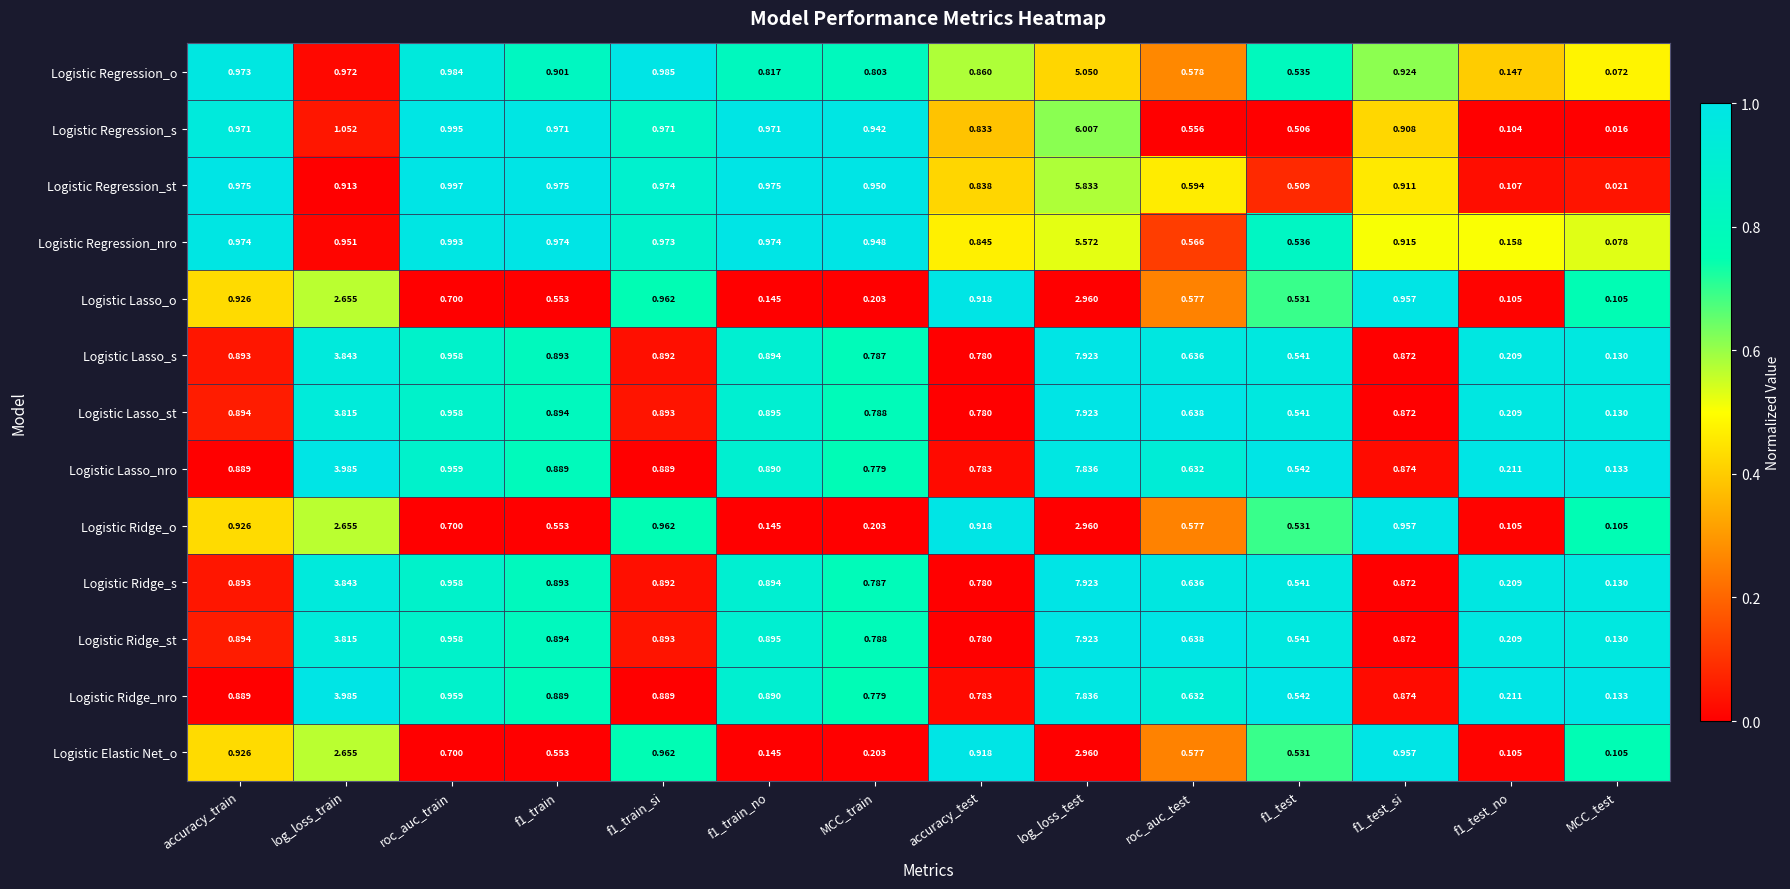

At which category is the sum across all series the highest?

log_loss_test